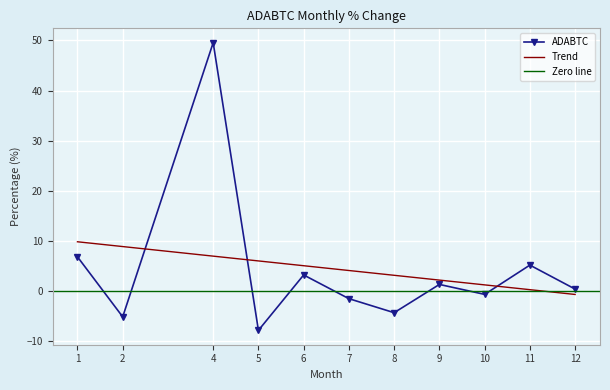

Between 12 and 8, which is larger?

12